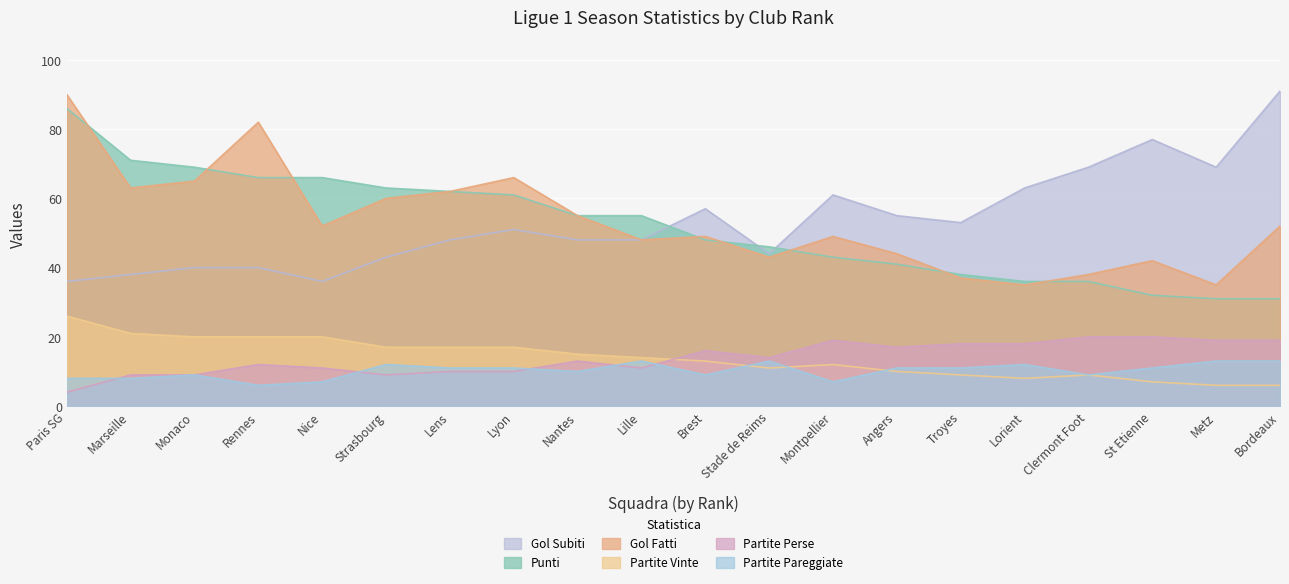

Read the partite perse value at Monaco.

9